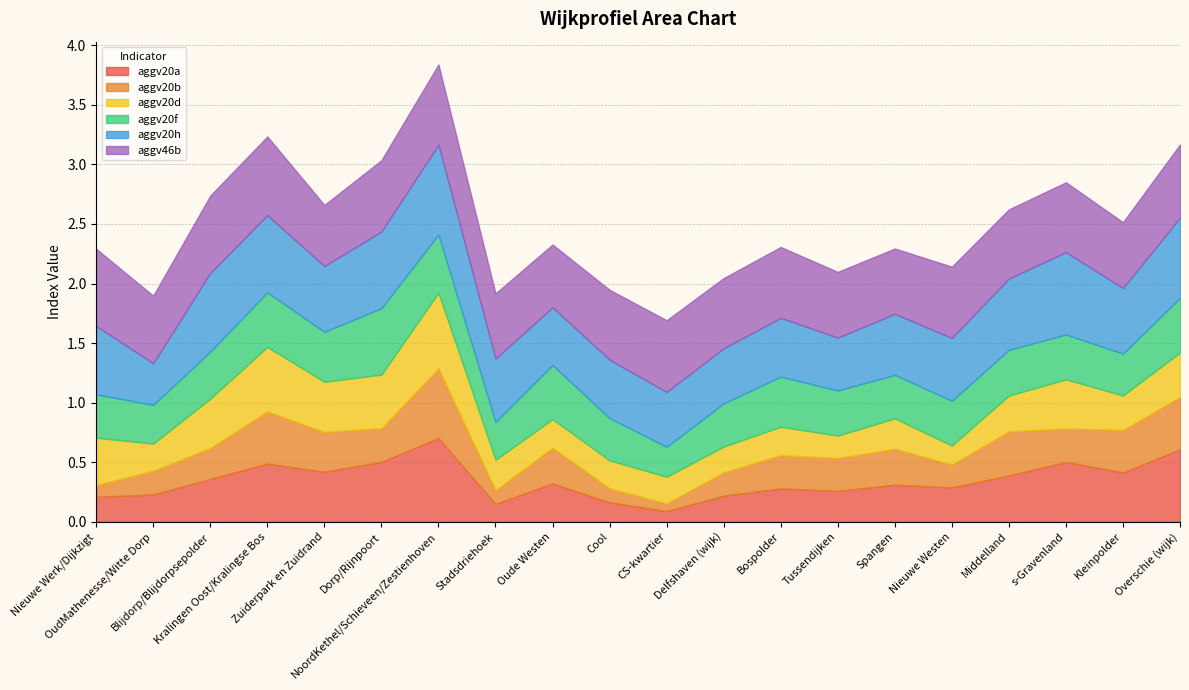

What position from the right is Nieuwe Westen?

5